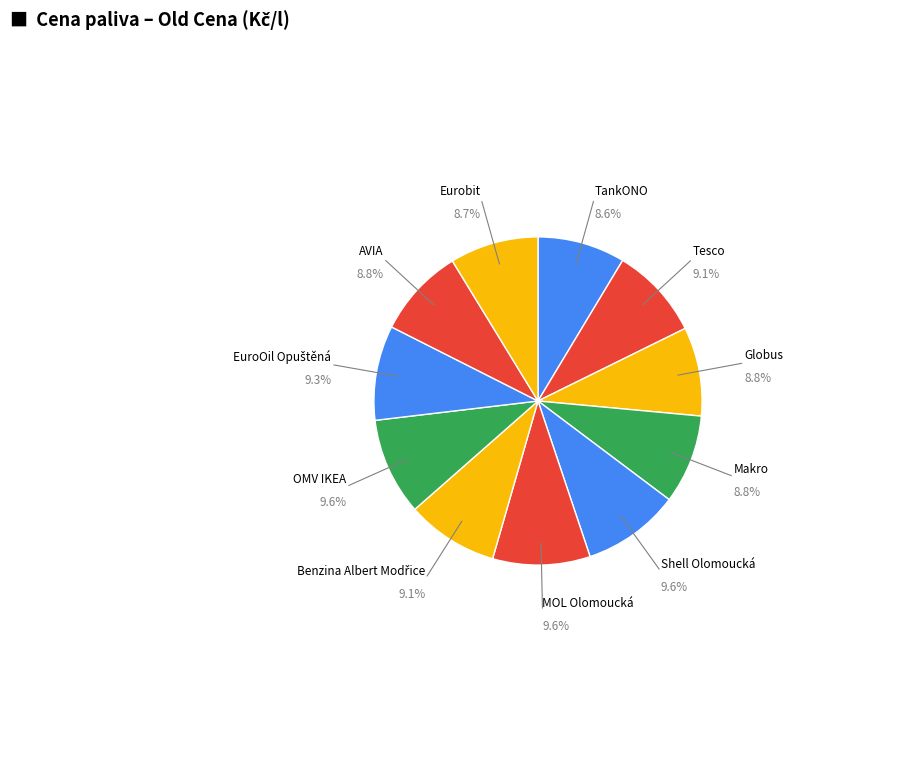

How many slices are in this pie chart?

11